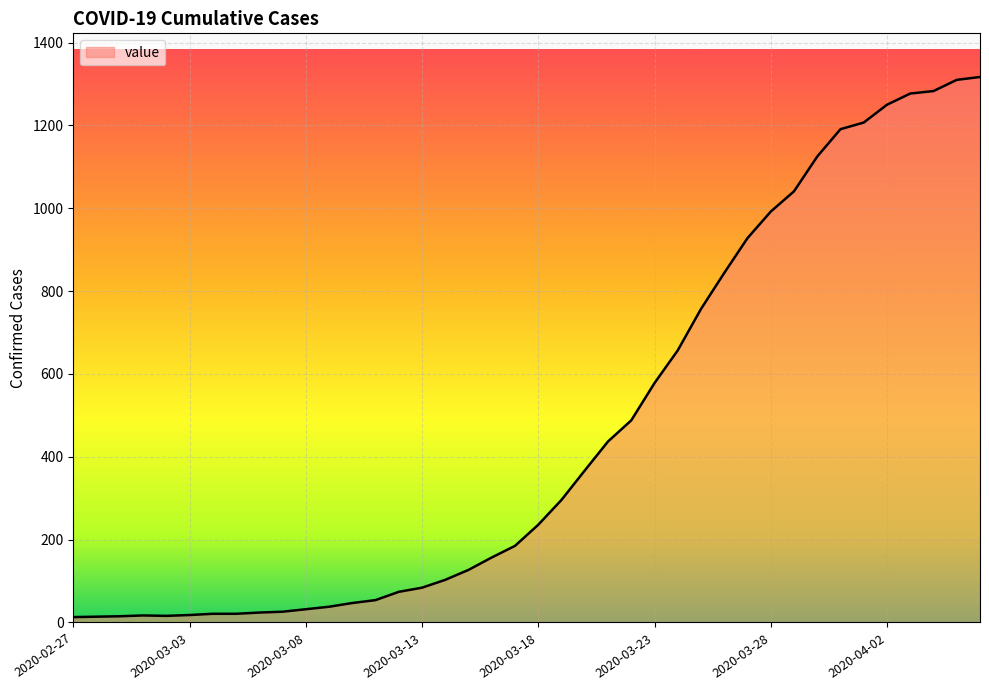

What is the greatest value displayed?

1317